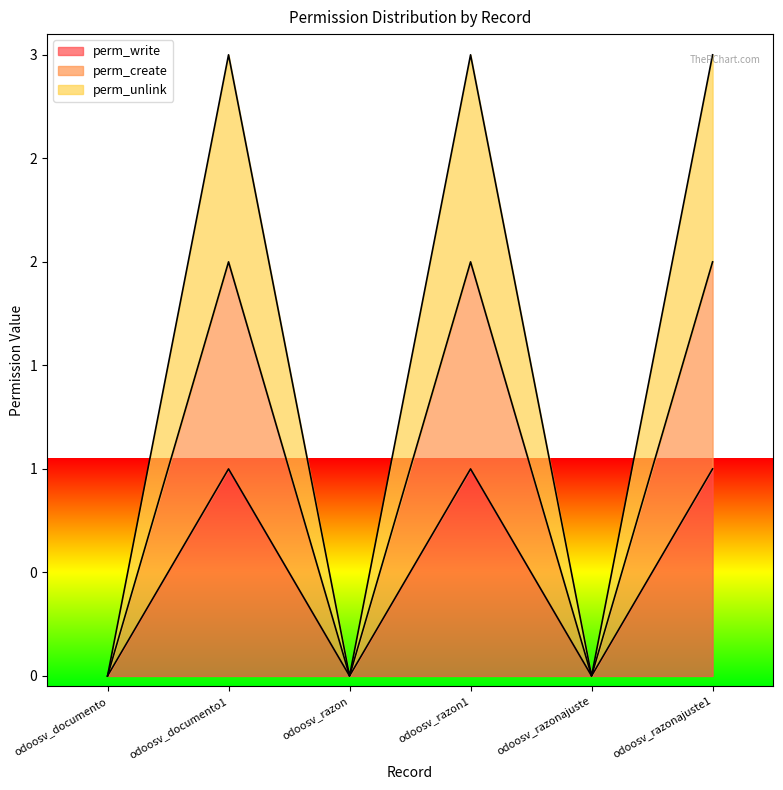

What is the difference between the perm_unlink values at odoosv_razonajuste1 and odoosv_documento?

3